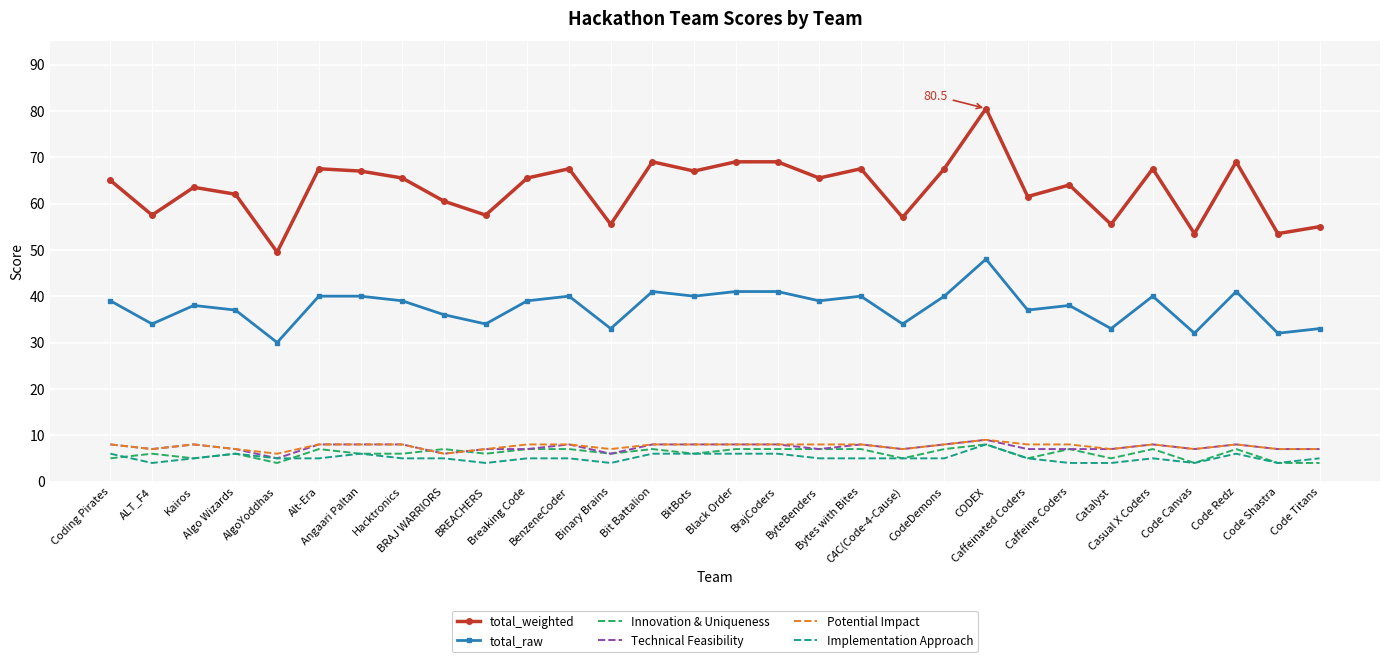

True or false: Innovation & Uniqueness and total_raw cross at least once.

False